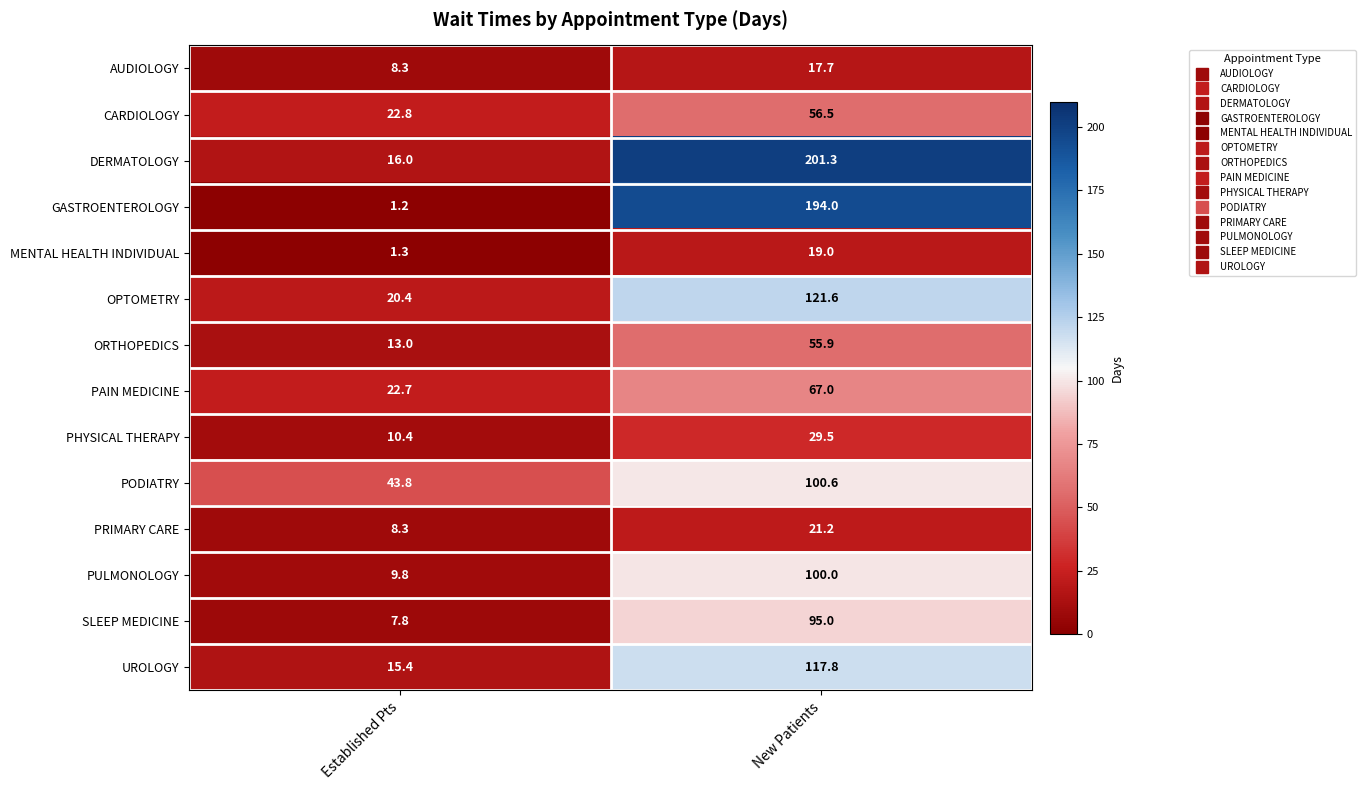

What is the spread (max minus min) of values at Established Pts?

42.6